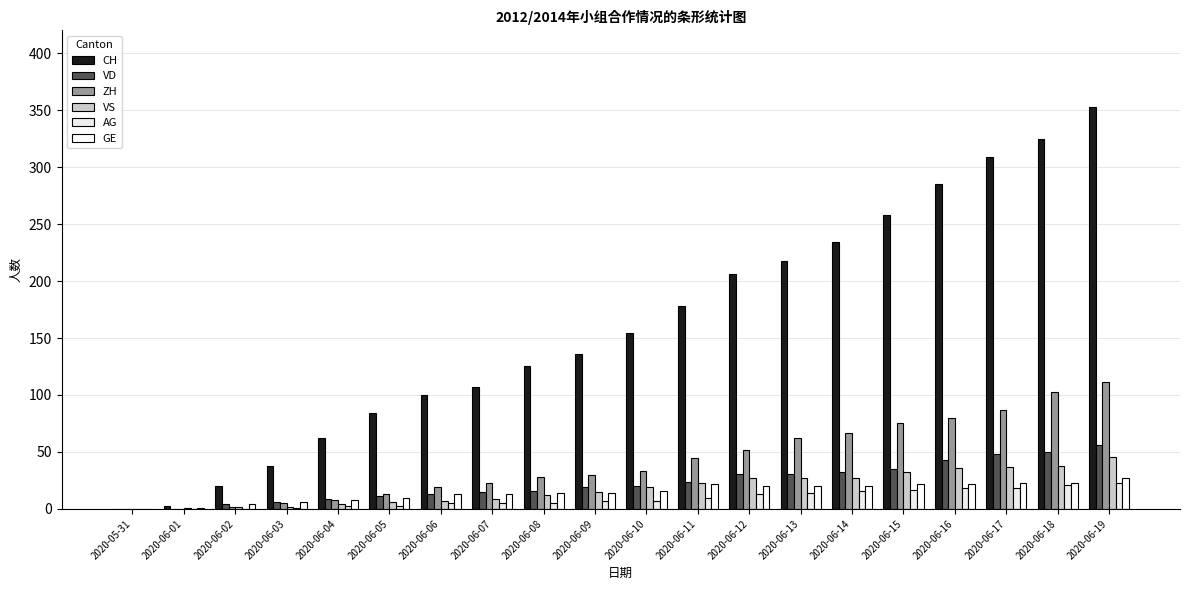

Does the chart contain stacked bars?

No